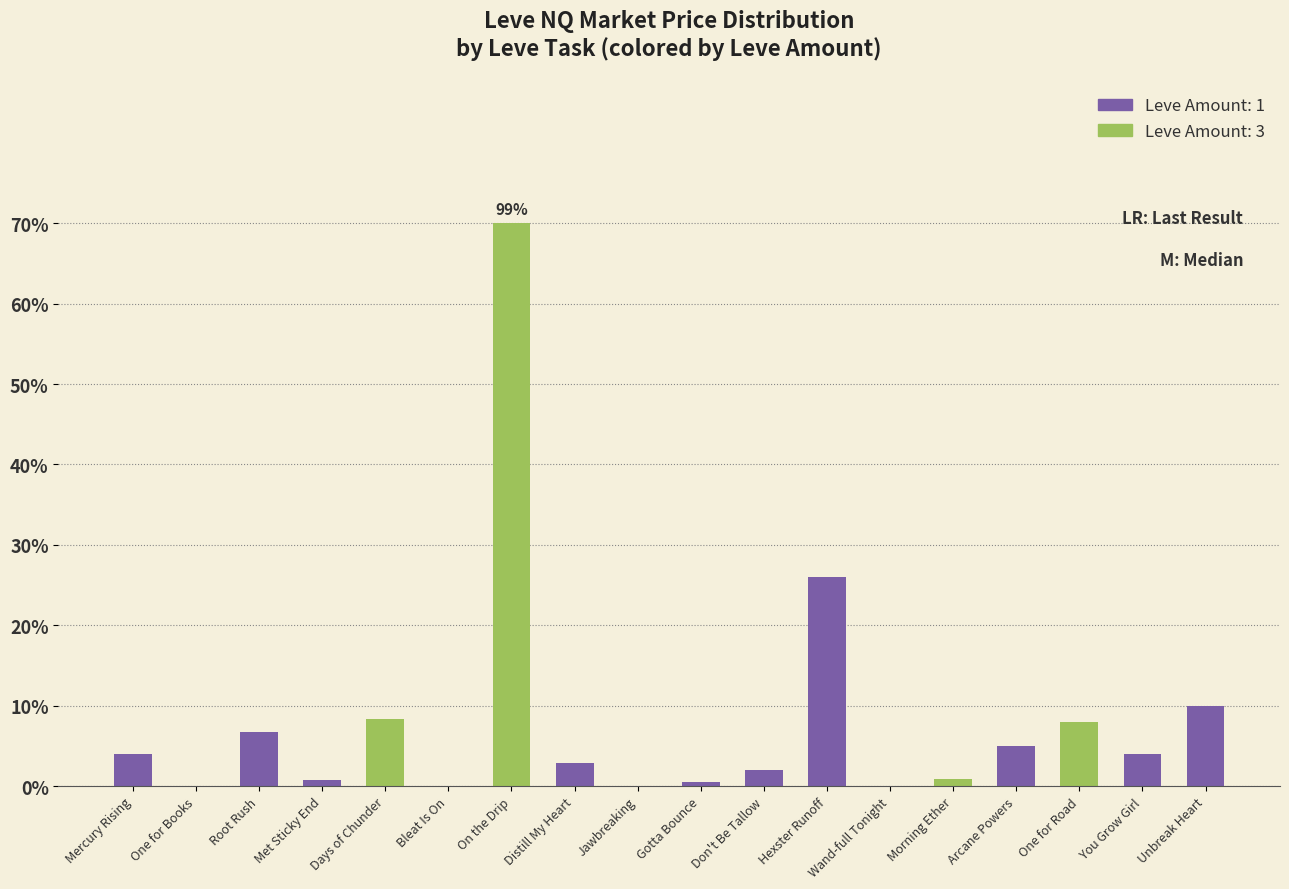

What is the change in value from Mercury Rising to One for Books?

-400.0